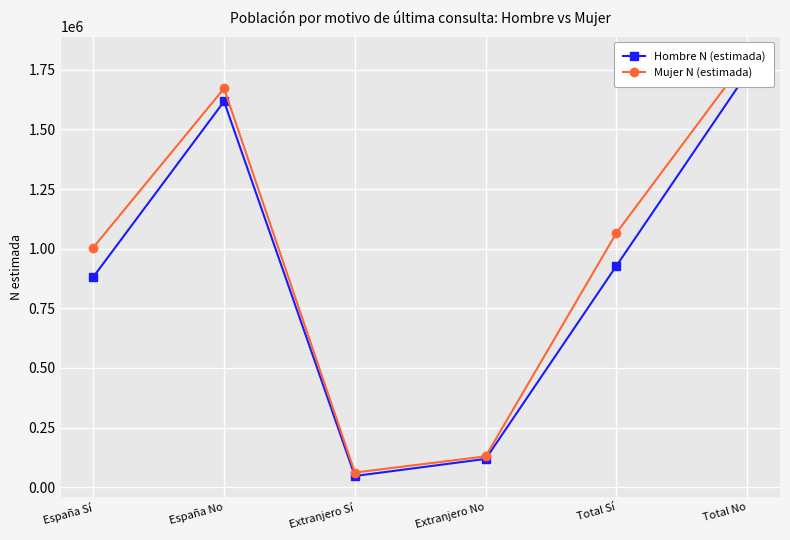

What is the total value across all series at Extranjero Sí?

108886